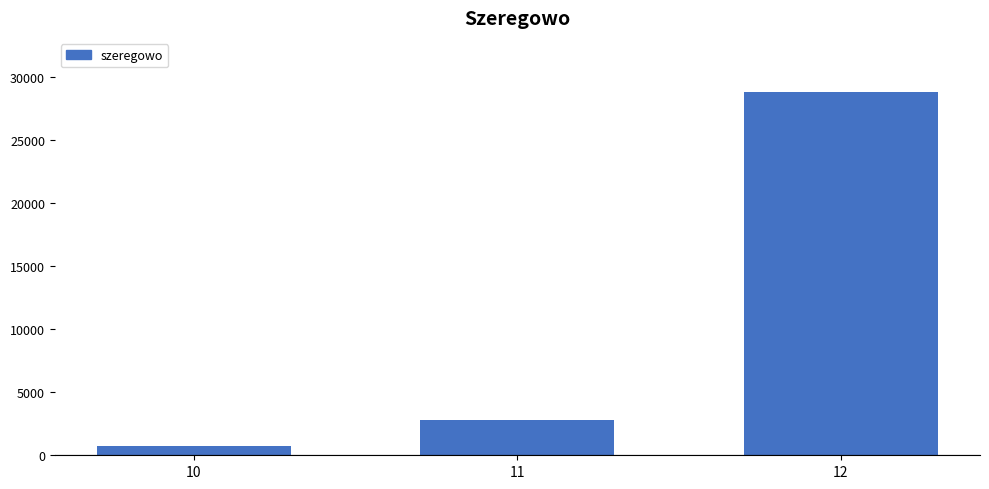

Reading left to right, transcribe all the data shown in this chart.

10=765	11=2803	12=28798